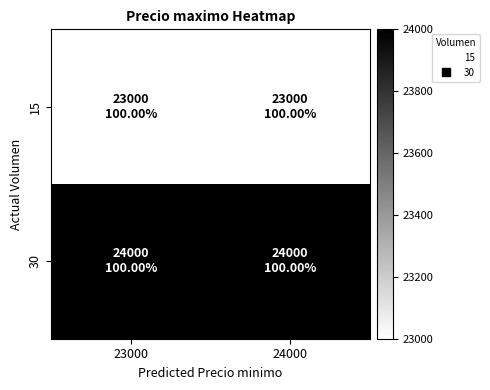

What is the difference between the highest and lowest values at 23000?

1000